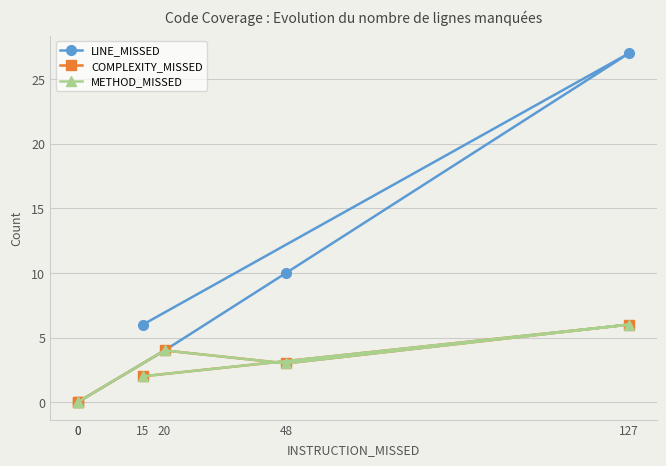

Where is the first local minimum for METHOD_MISSED?

48